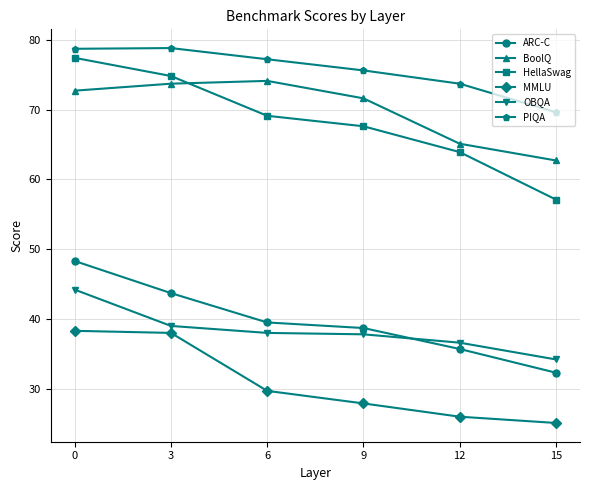

How many times do ARC-C and OBQA cross each other?

1